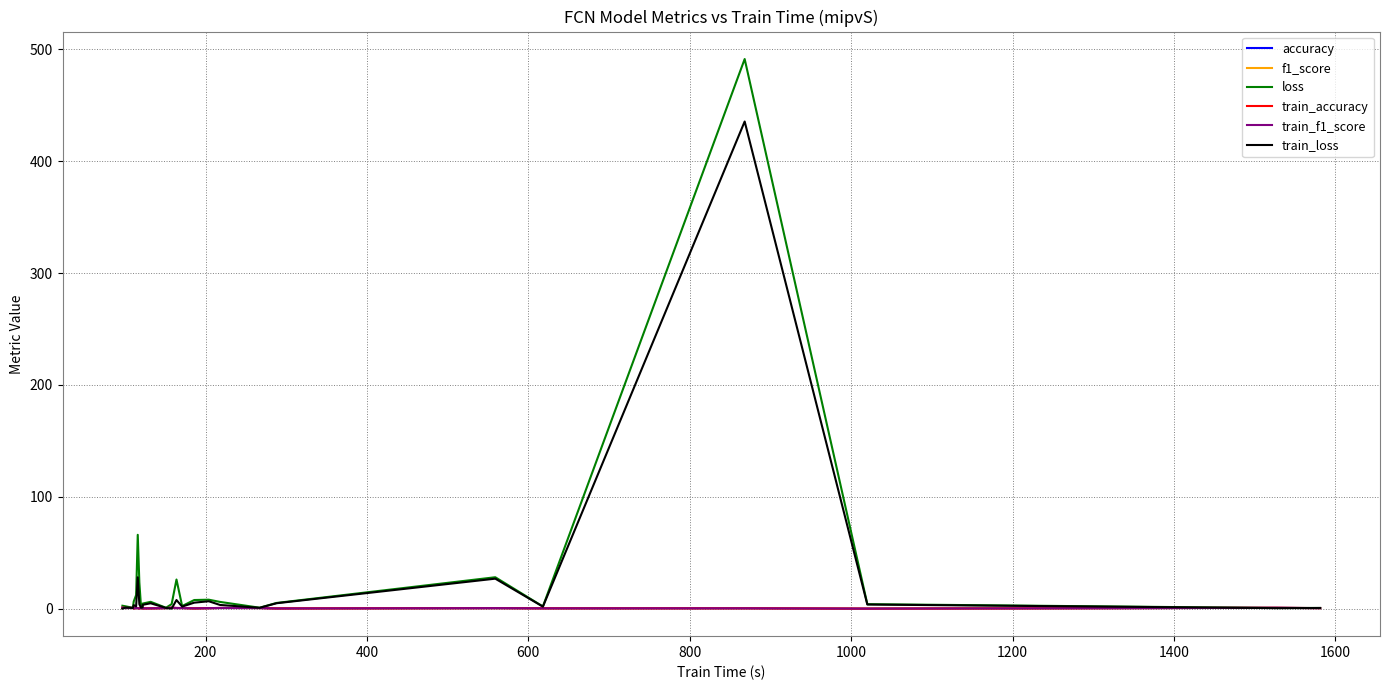

In loss, how many points are lower than both neighbors (excluding endpoints)?

7